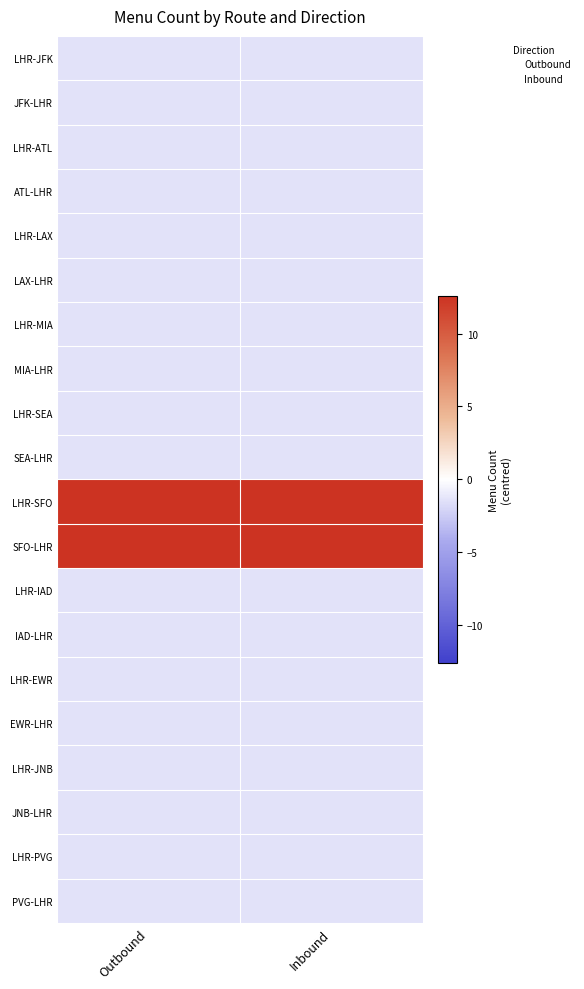

What is the difference between the highest and lowest values at Inbound?

14.0